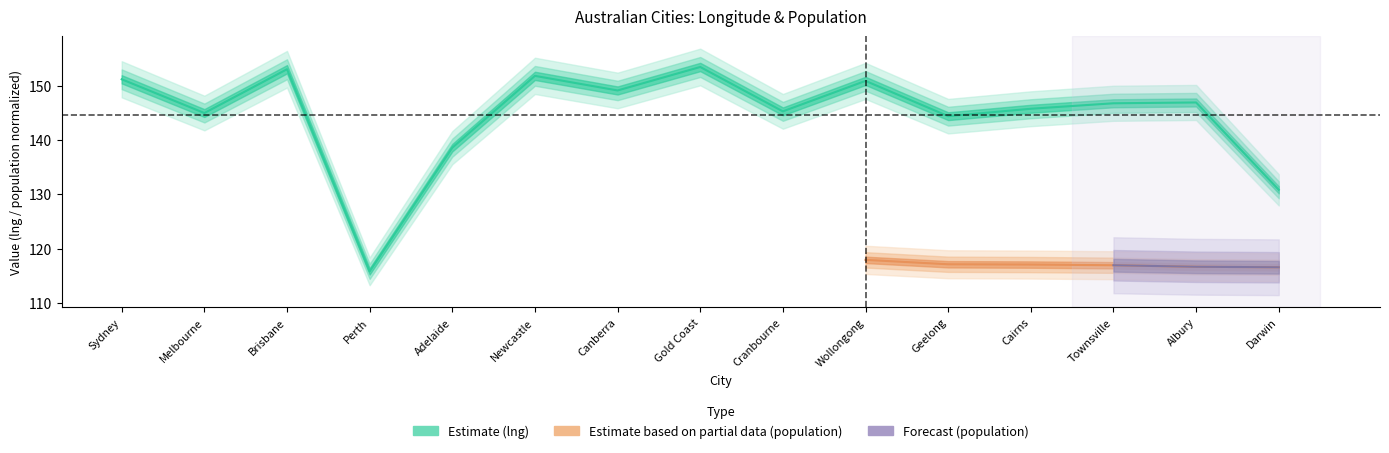

What position from the left is Wollongong?

10